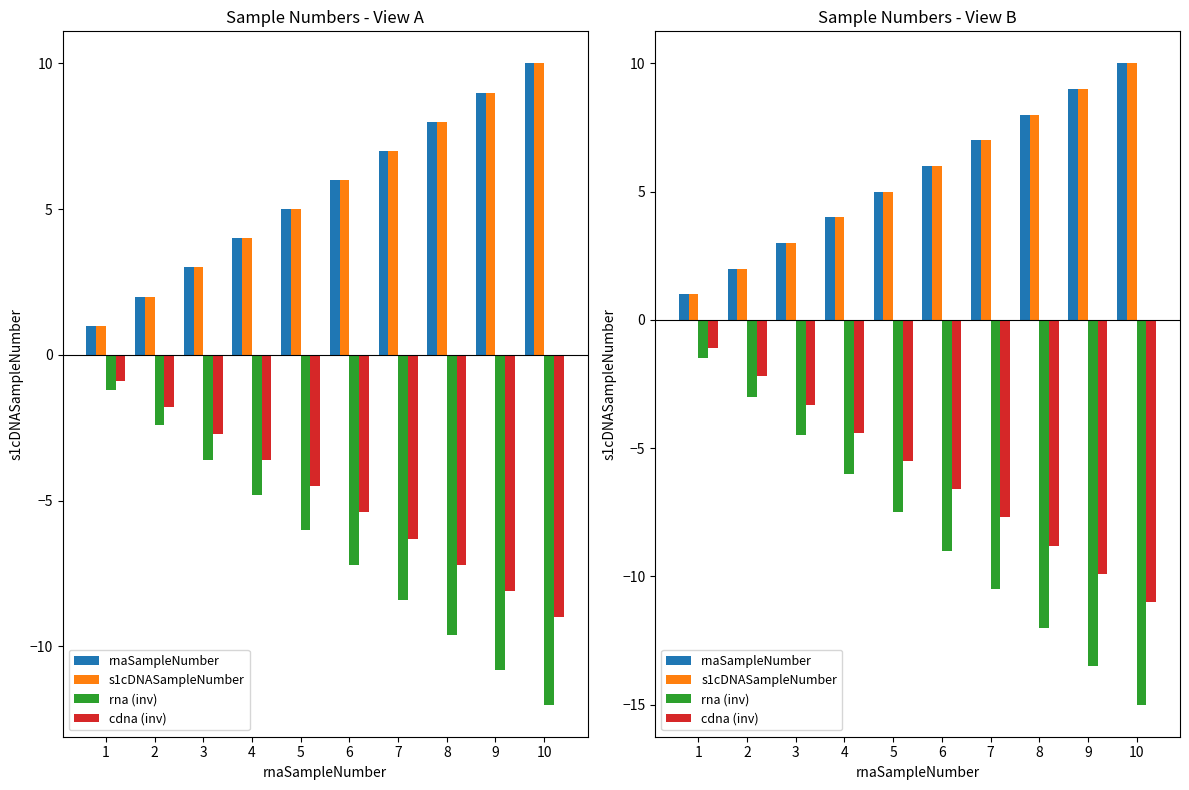

How many bars are there in each group?

4